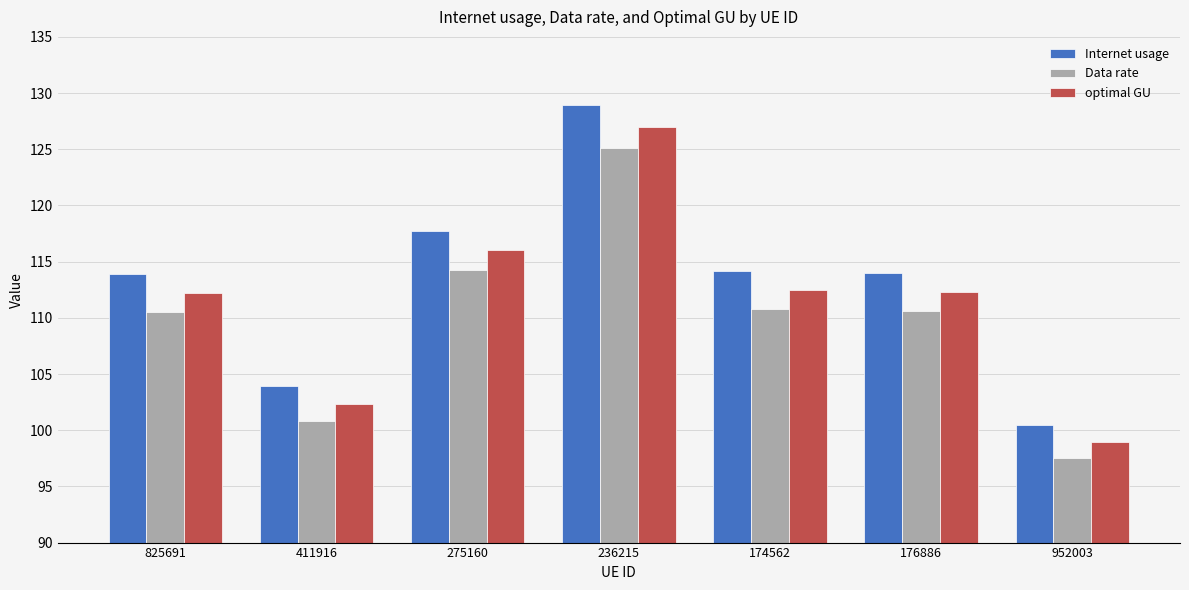

Which series has the widest spread of values?

Internet usage